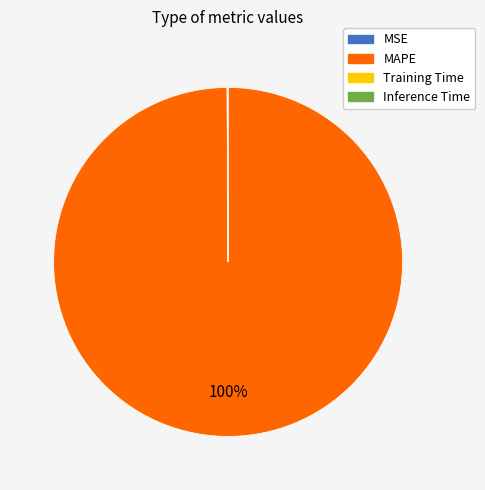

To the nearest percent, what is the average slice percentage?

25%